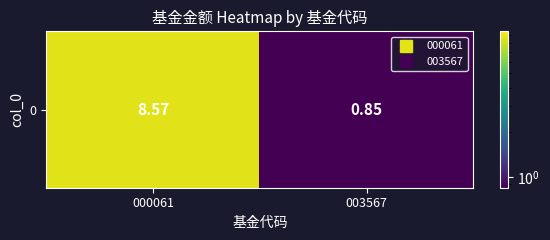

What is the sum of all values?

9.4